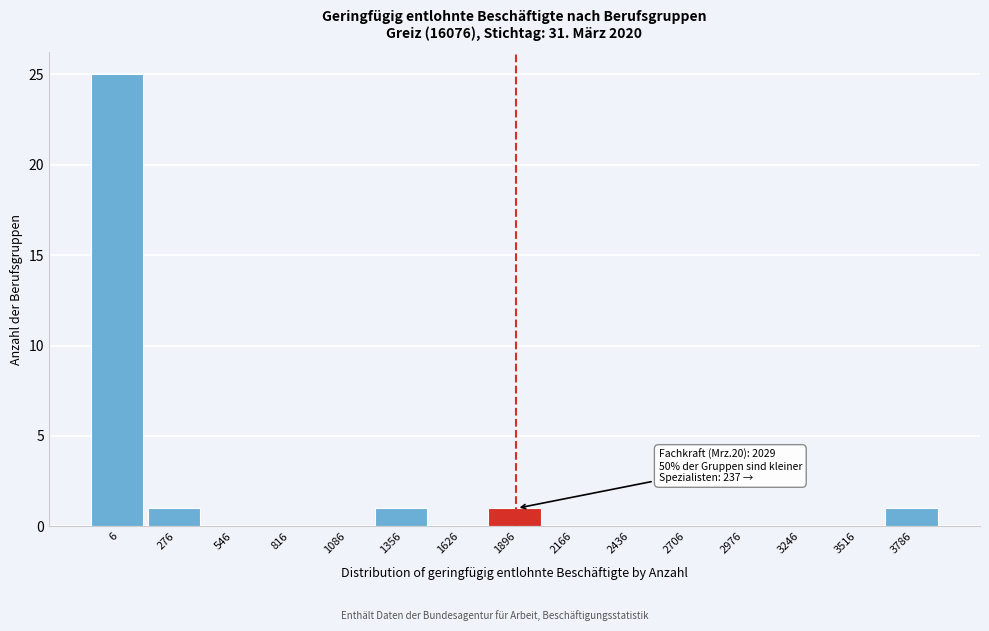

Reading right to left, extract all data points from this chart.

3786=1	3516=0	3246=0	2976=0	2706=0	2436=0	2166=0	1896=1	1626=0	1356=1	1086=0	816=0	546=0	276=1	6=25